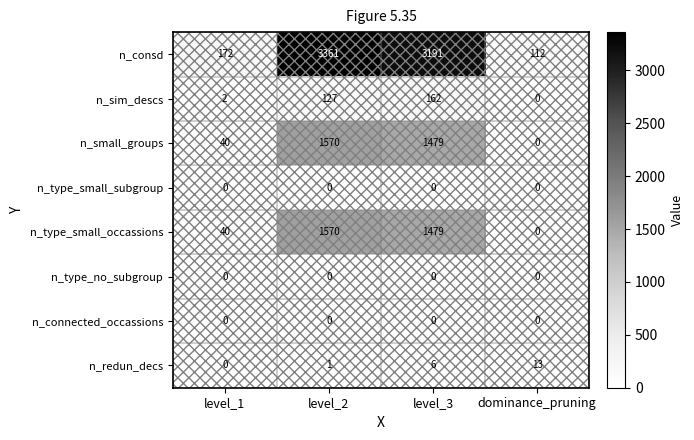

At which category is the sum across all series the highest?

level_2